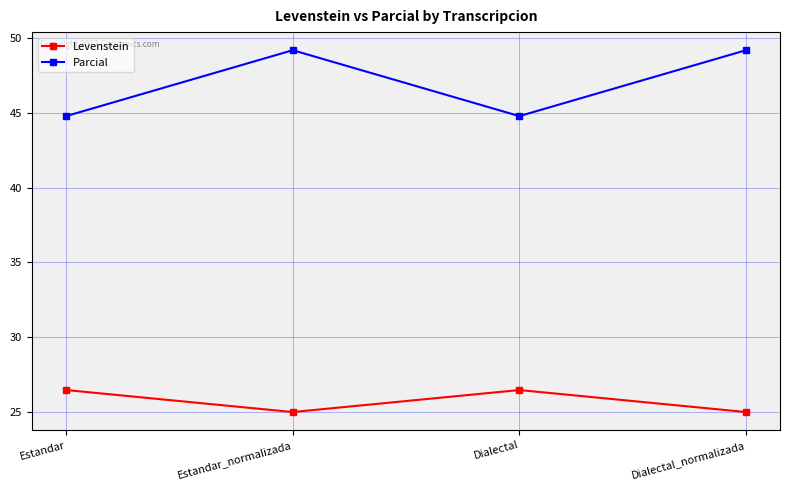

Rank the series by their maximum value, from highest to lowest.

Parcial, Levenstein